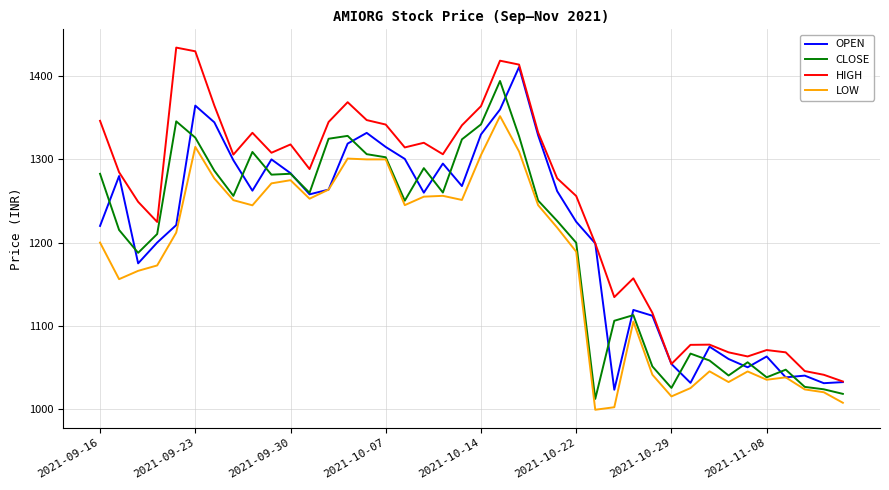

True or false: CLOSE has more than 2 interior local peaks.

True